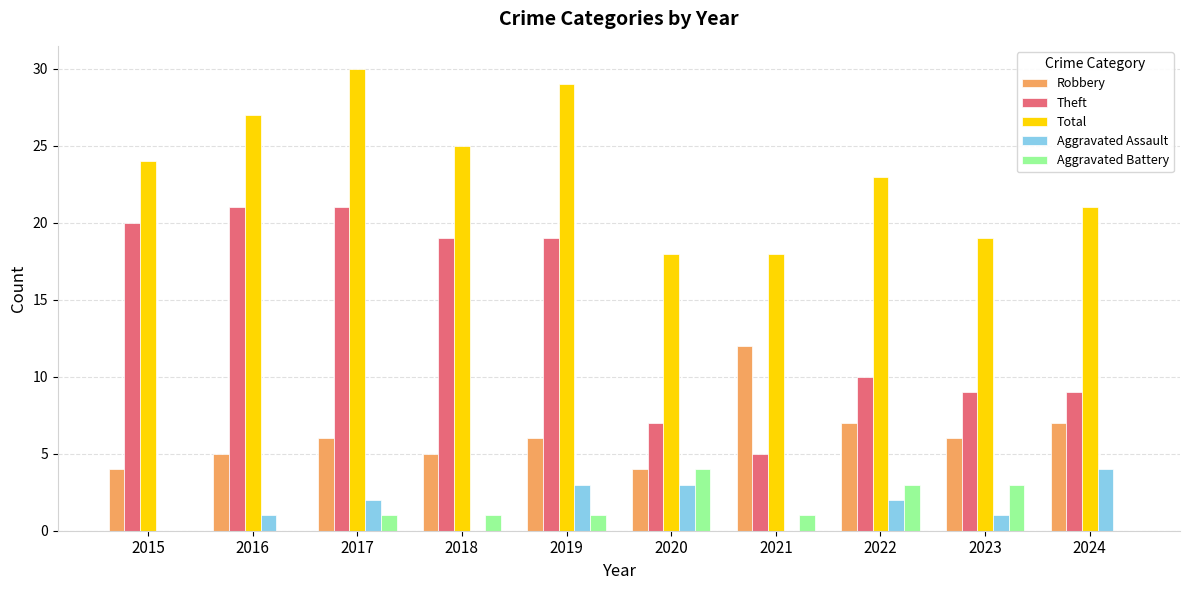

Is the value of Total at 2017 greater than the value of Aggravated Assault at 2024?

Yes